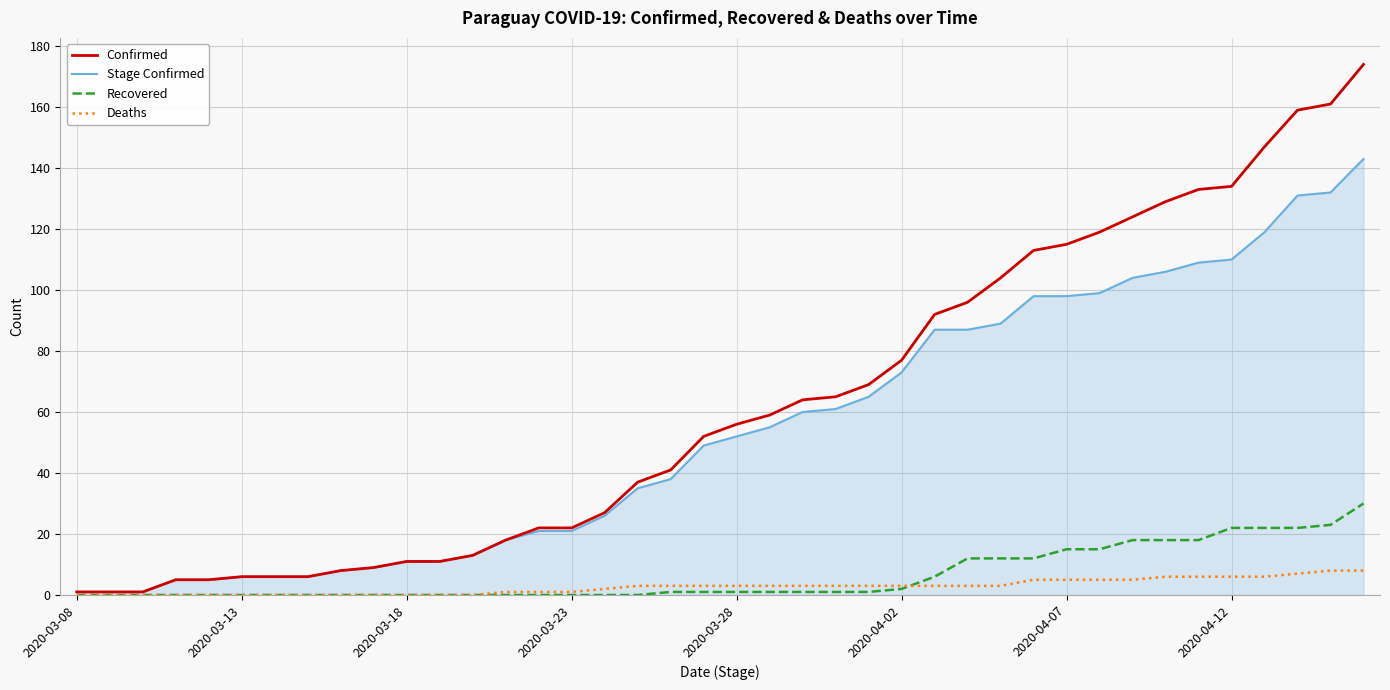

Count the number of categories in the chart.

40